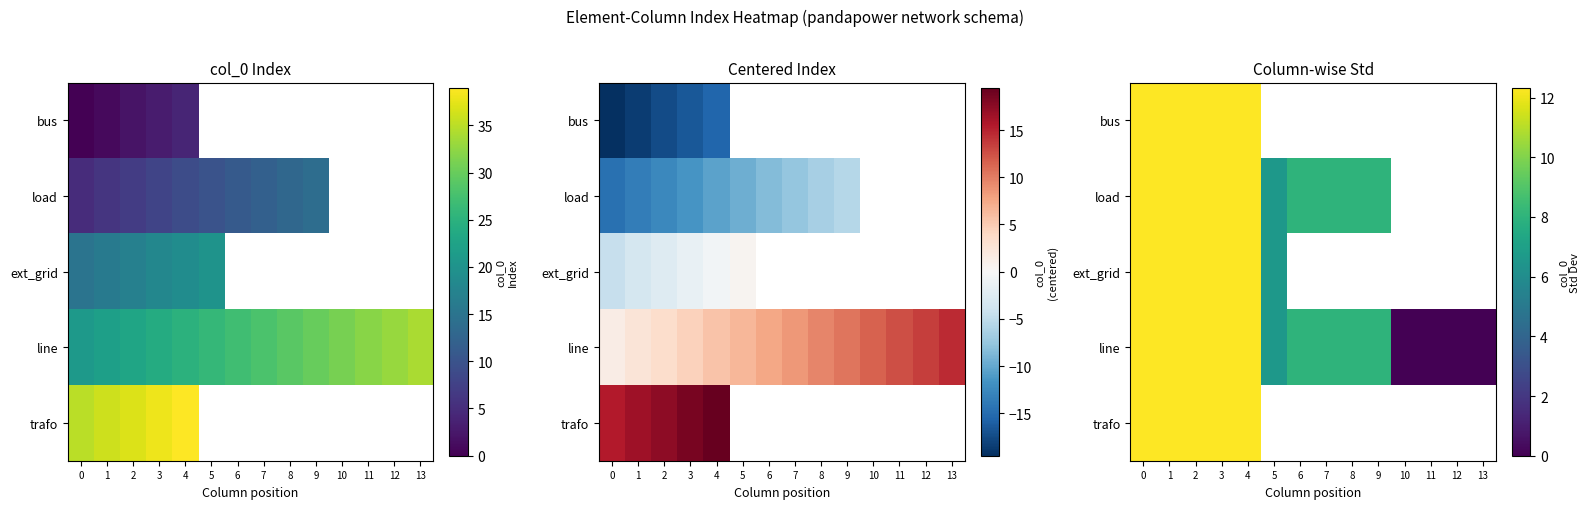

What is the sum of the load values at 9 and 5?

14.6